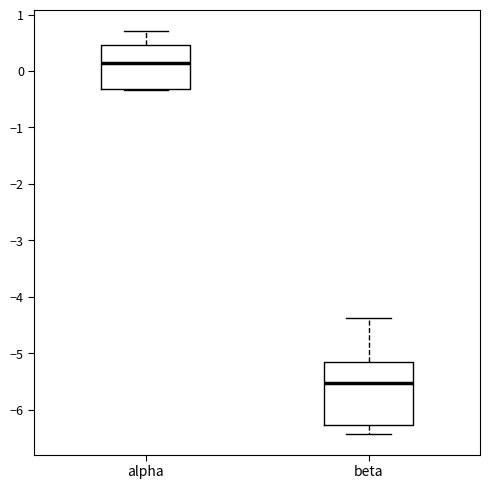

Comparing the boxes themselves (not the whiskers), which one is the tallest?

beta